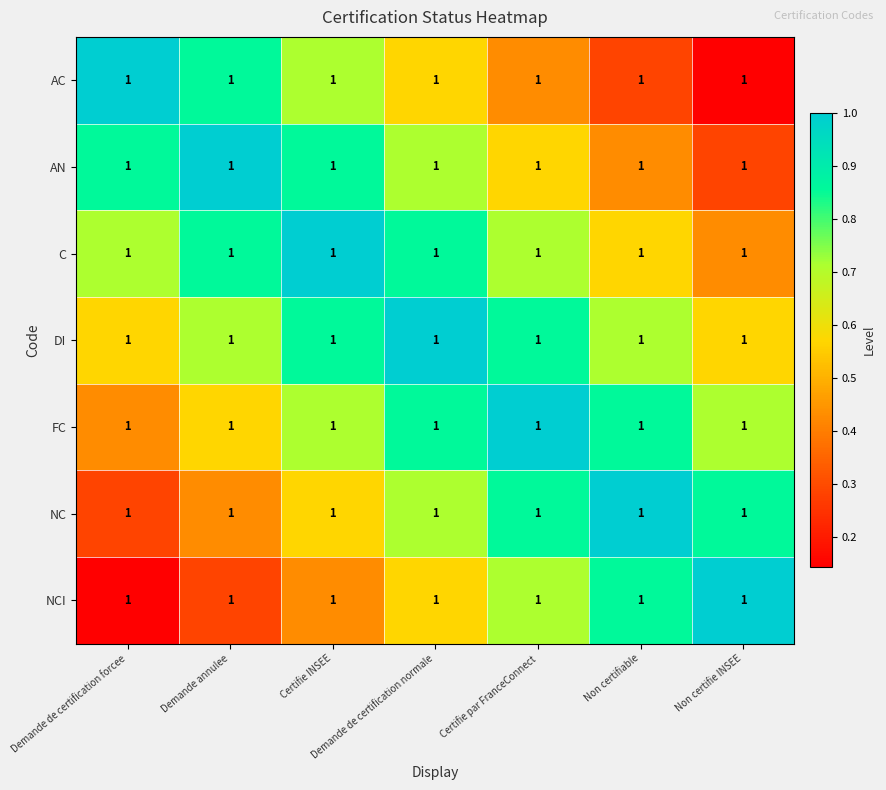

Count the number of categories in the chart.

7